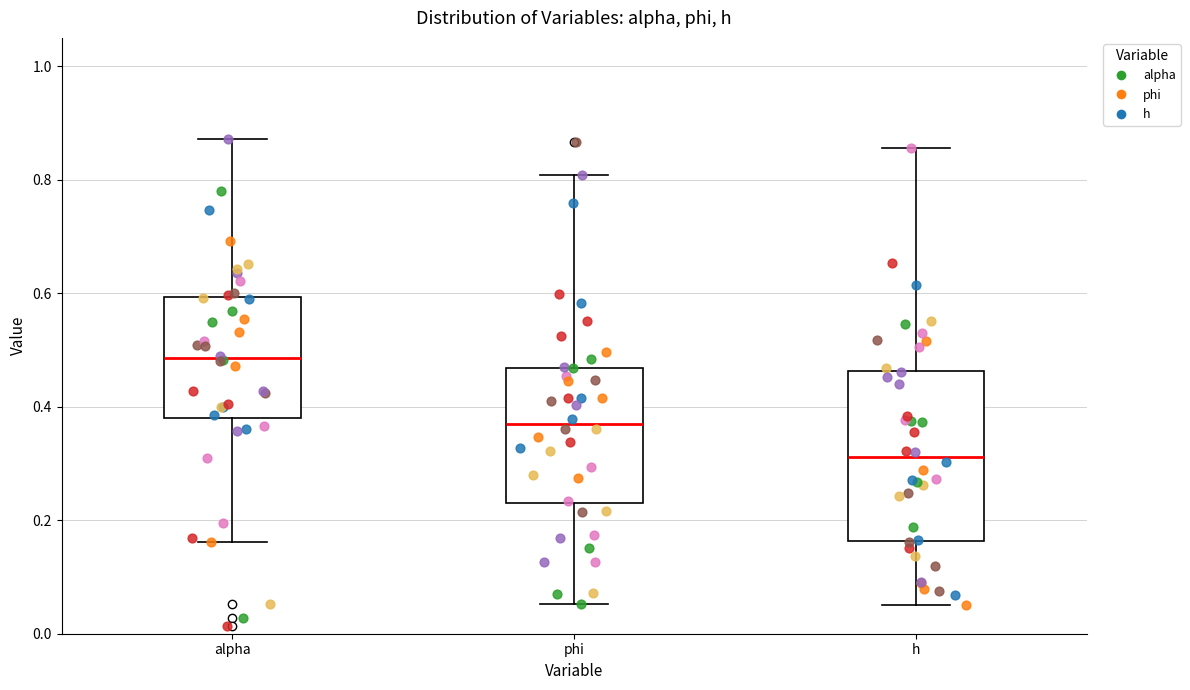

Reading left to right, transcribe this box plot: for each box, give where its median line is, the range the box spans, and where its two whiskers end, as read against the y-axis. The values are not printed on the chart, so give them approximately, as read against the axis.

alpha: median 0.48, box 0.38 to 0.60, whiskers 0.16 to 0.88
phi: median 0.36, box 0.22 to 0.46, whiskers 0.06 to 0.80
h: median 0.32, box 0.16 to 0.46, whiskers 0.04 to 0.86